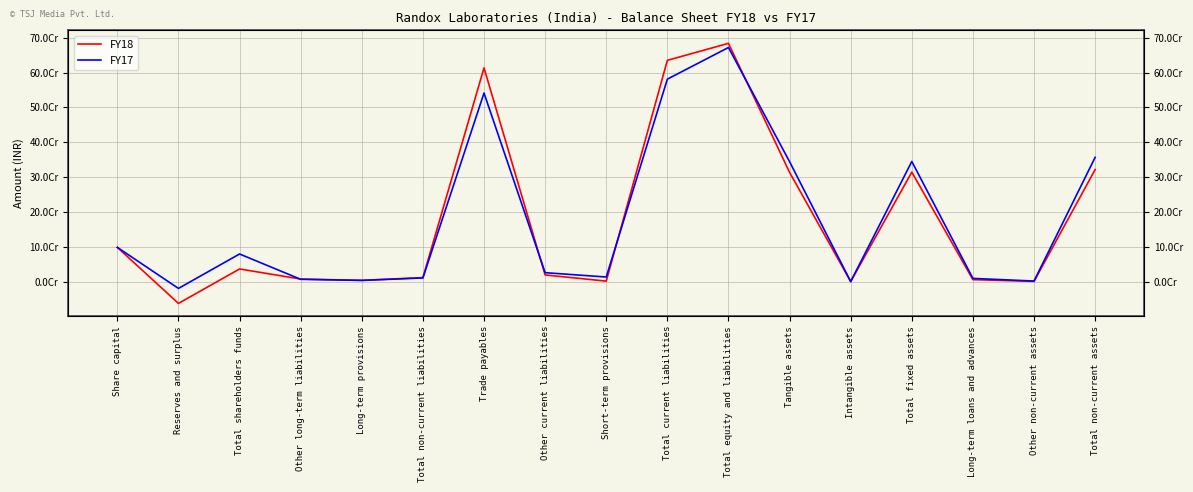

What is the value of the FY17 point at the 1st from the left?

98719700